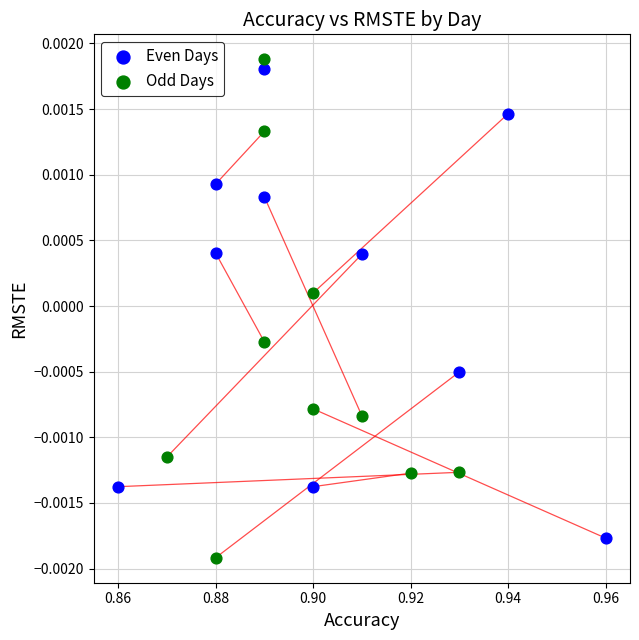

Which series contains the highest Y value?

Odd Days